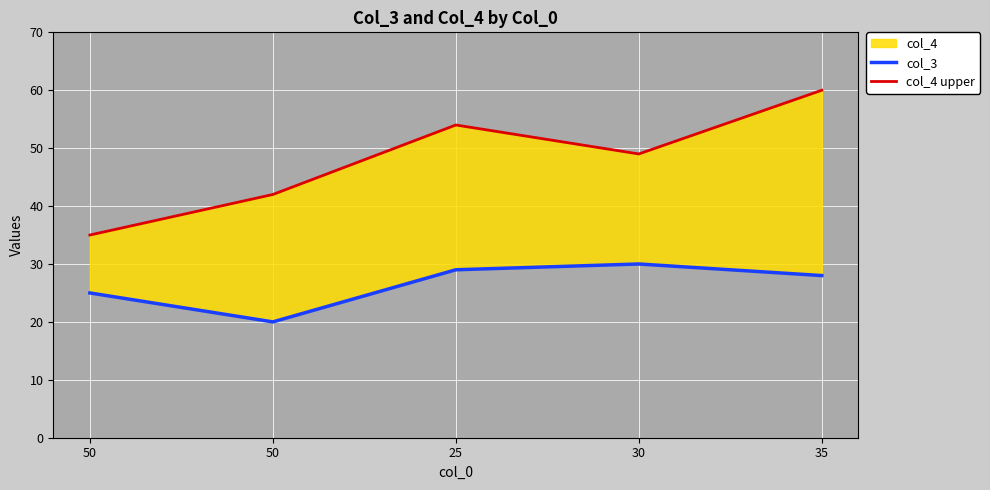

True or false: col_3 and col_4 upper cross at least once.

False